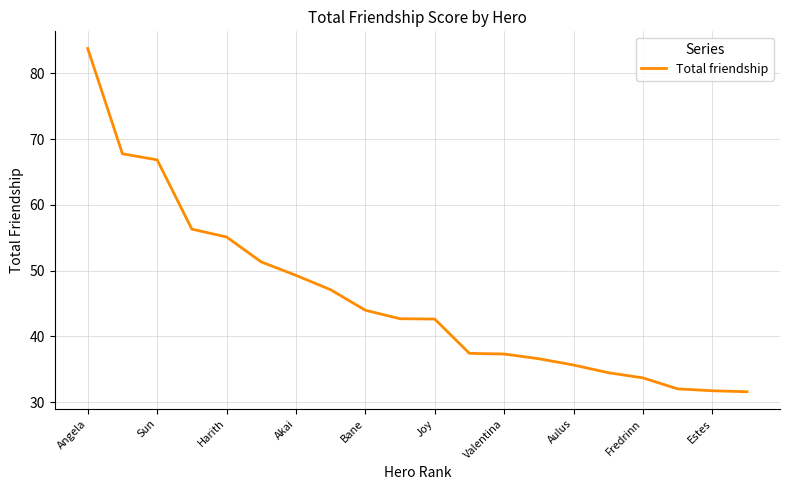

What is the minimum value shown in the chart?

31.6